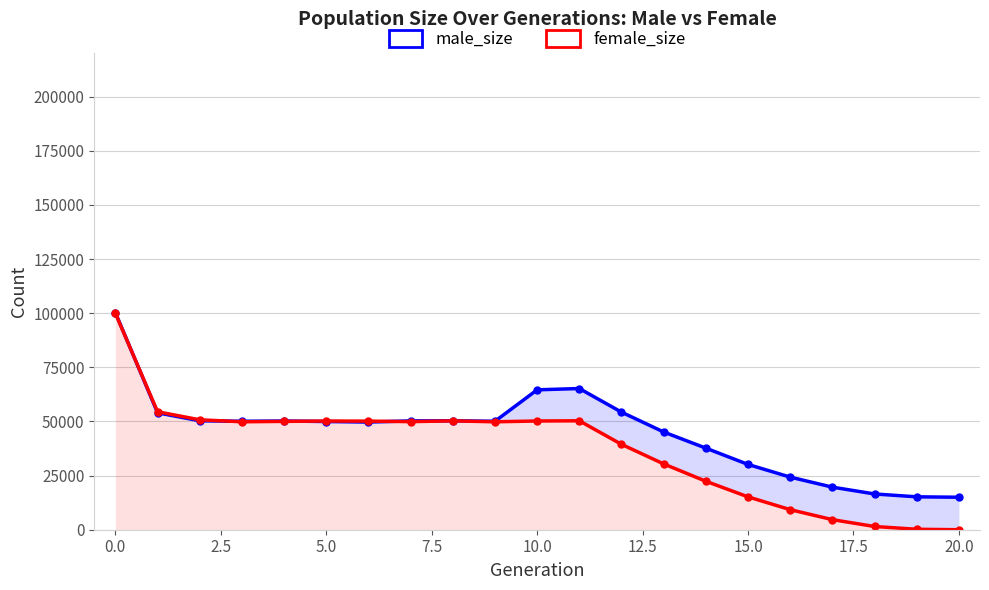

How many intersections are there between male_size and female_size?

4